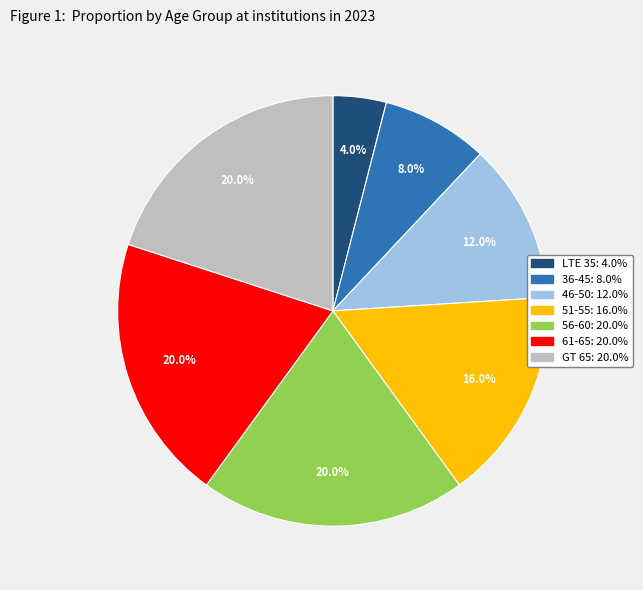

Does any single category account for the majority?

No